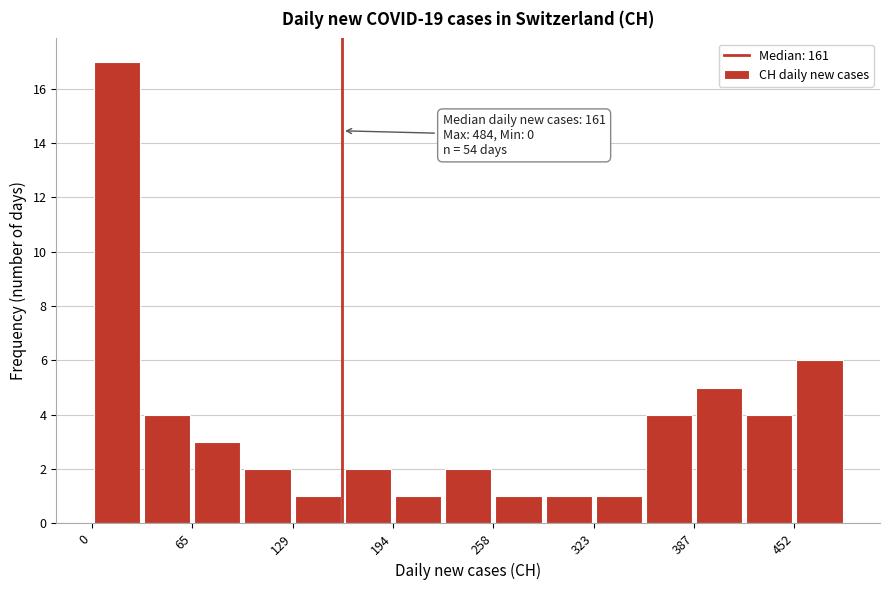

Read against the x-axis, roughly where is the centre of the tallest bar?

20